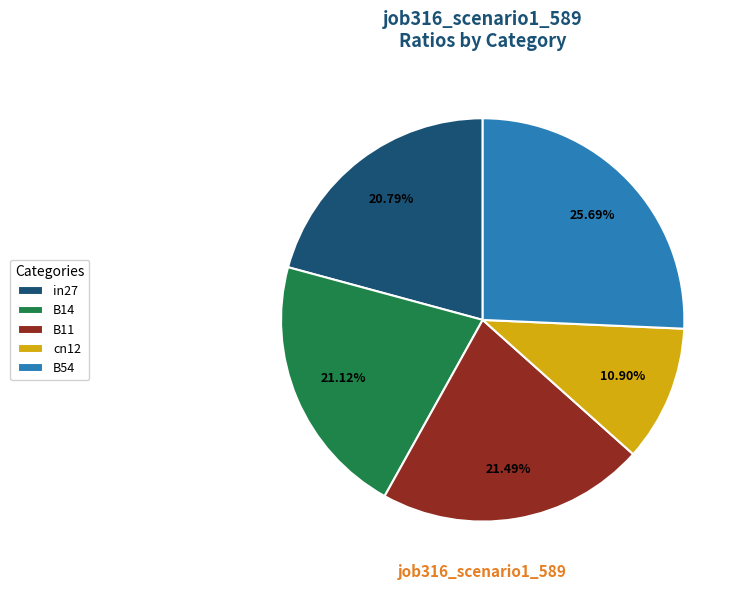

What portion of the pie excludes B54?

74.3%